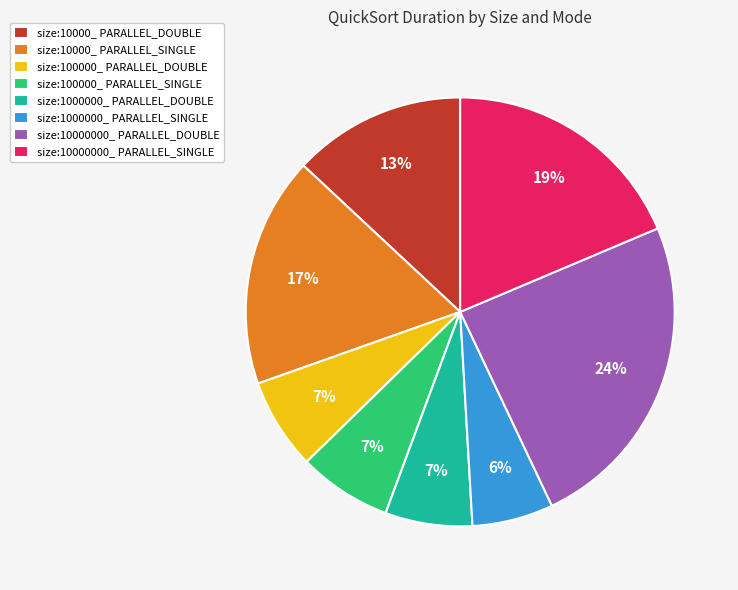

Is the sum of size:10000000_ PARALLEL_DOUBLE and size:100000_ PARALLEL_SINGLE greater than half?

No